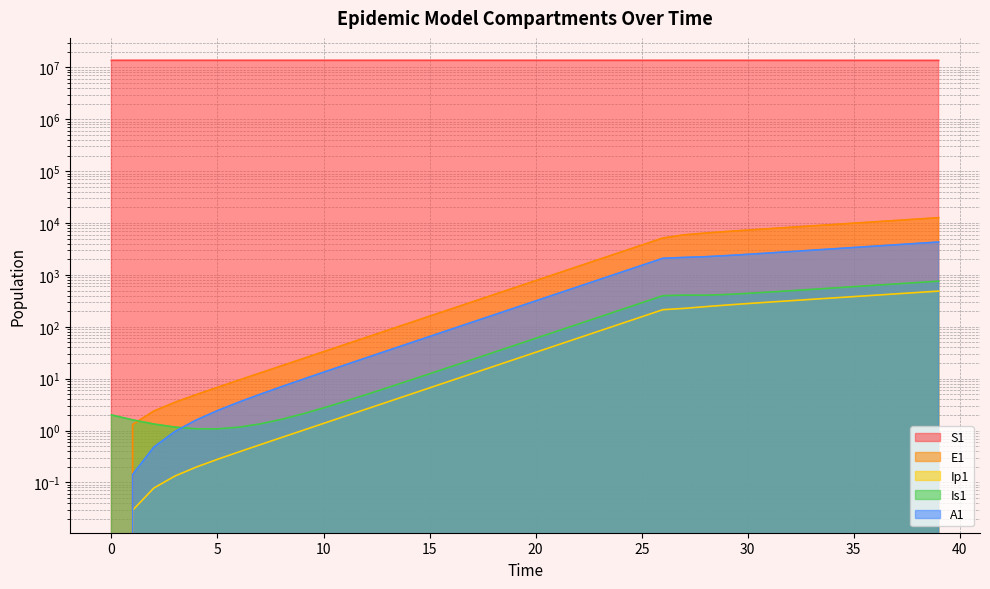

How many intersections are there between Is1 and A1?

1